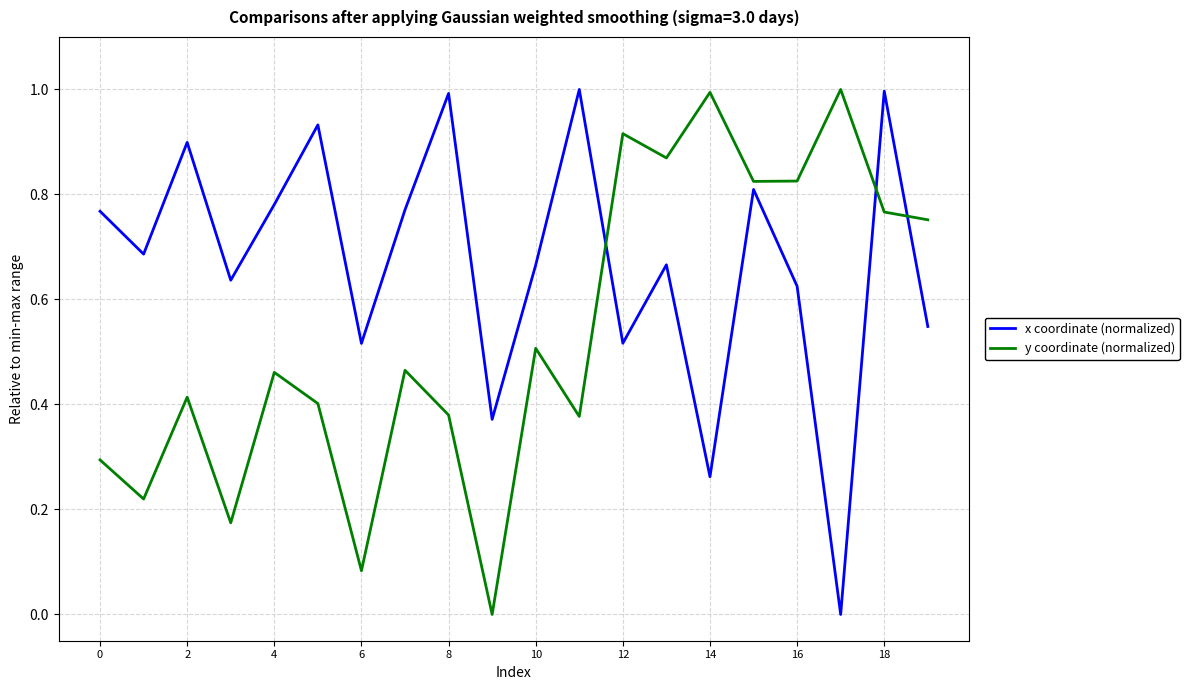

What is the highest value of the y coordinate (normalized) series?

1.0